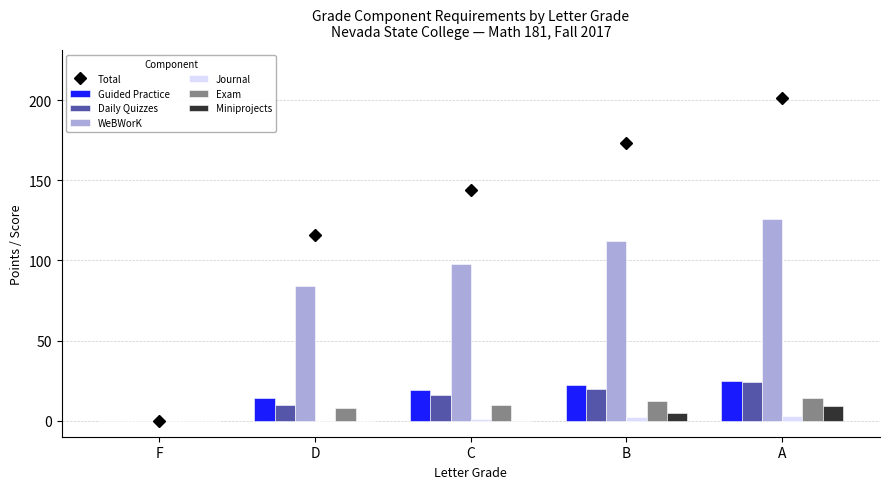

What is the sum of the Exam values at F and B?

12